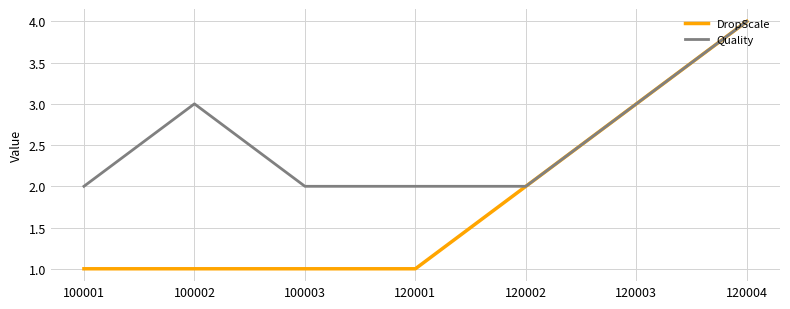

True or false: DropScale has more than 2 interior local peaks.

False